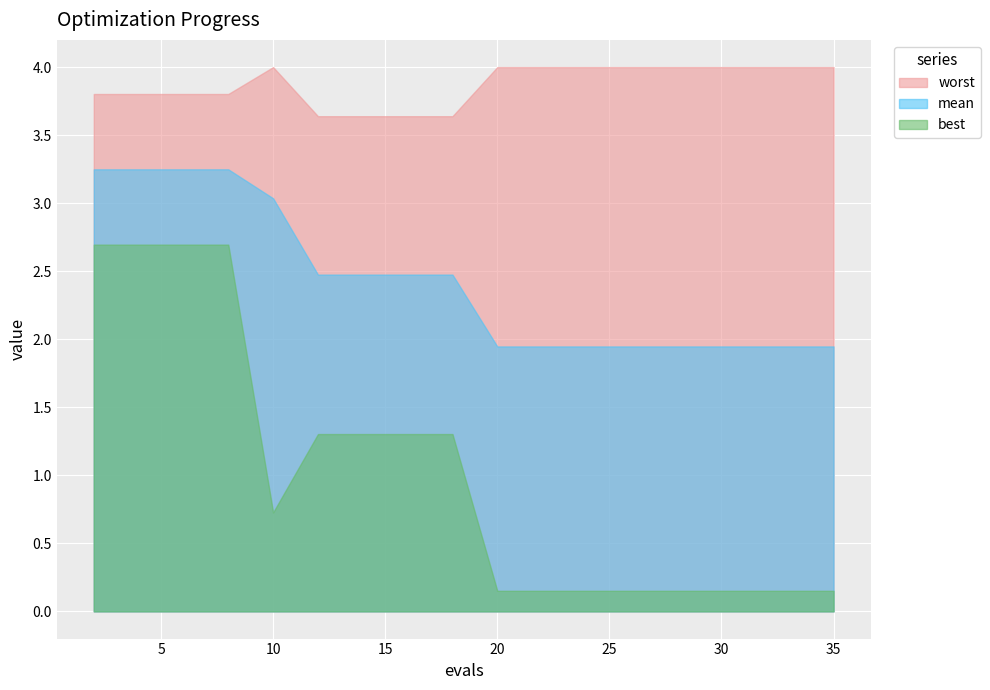

True or false: best has a value of 1.9 at 18.

False